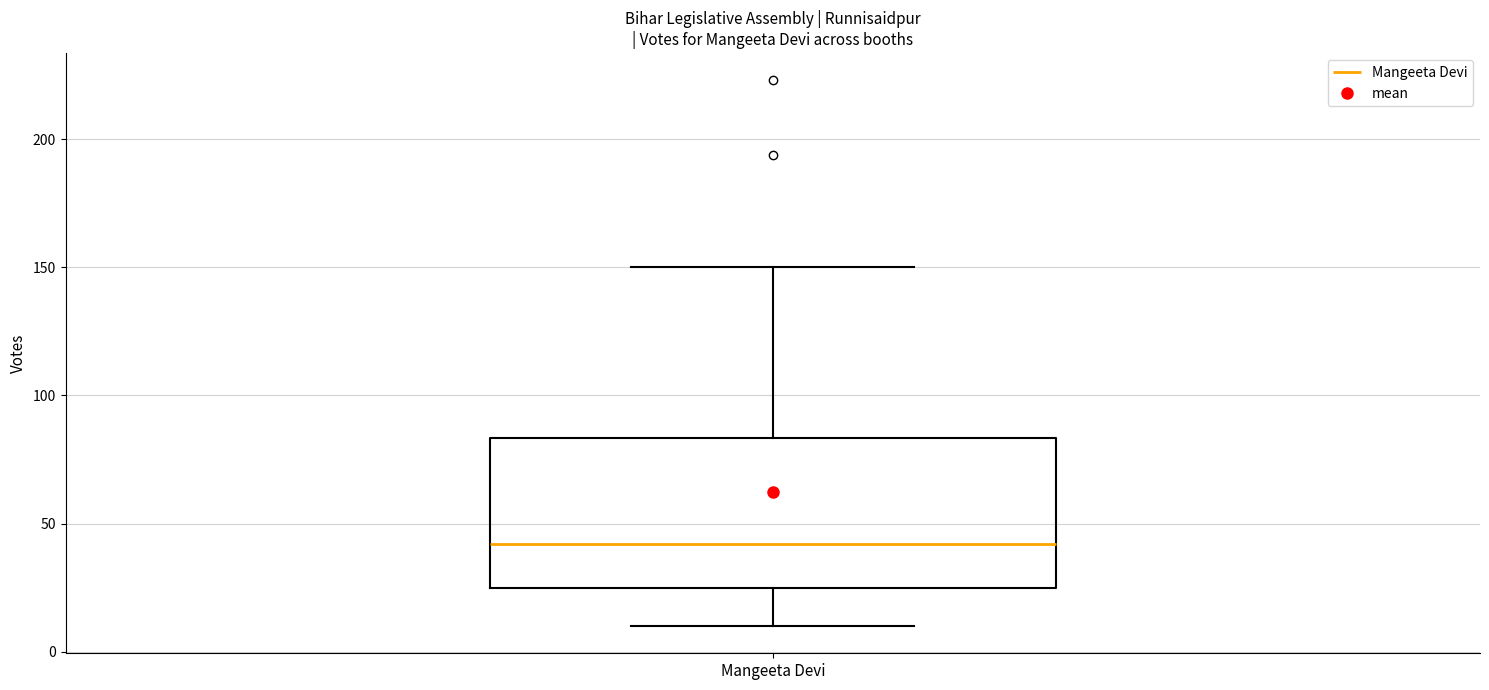

Where does the median line of the box for Mangeeta Devi sit on the y-axis? The values are not printed on the chart, so give them approximately, as read against the axis.

40